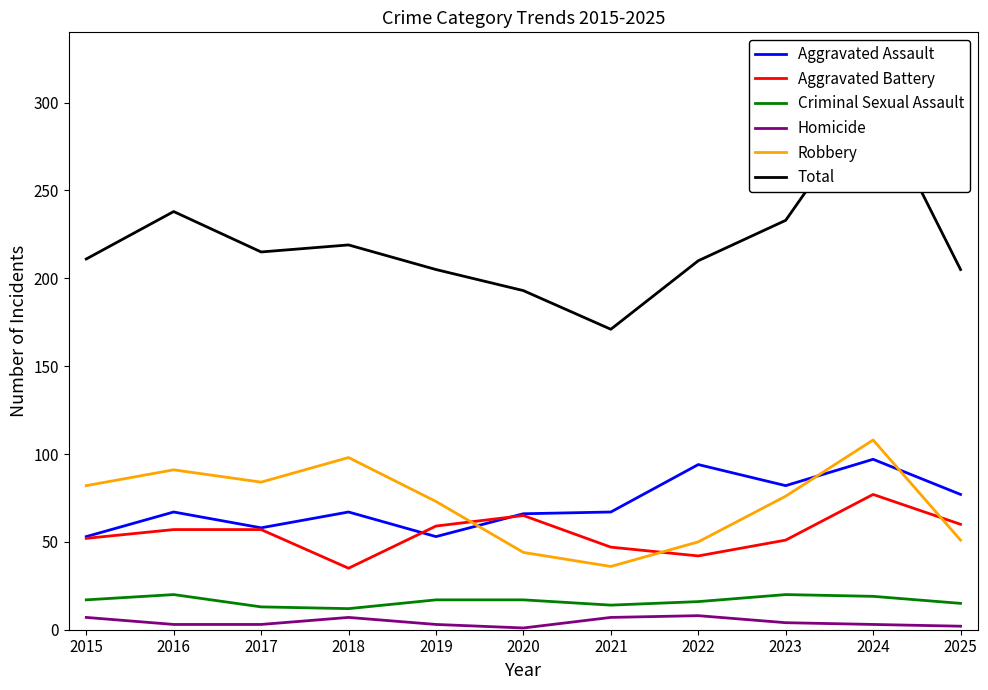

Which series changed the most between 2017 and 2019?

Robbery